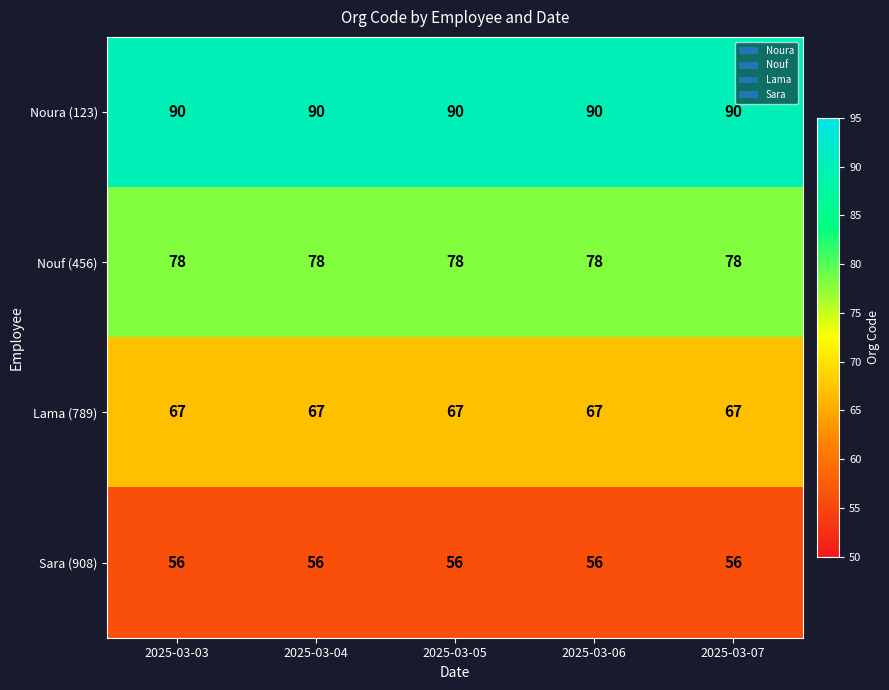

Read the Lama (789) value at 2025-03-05.

67